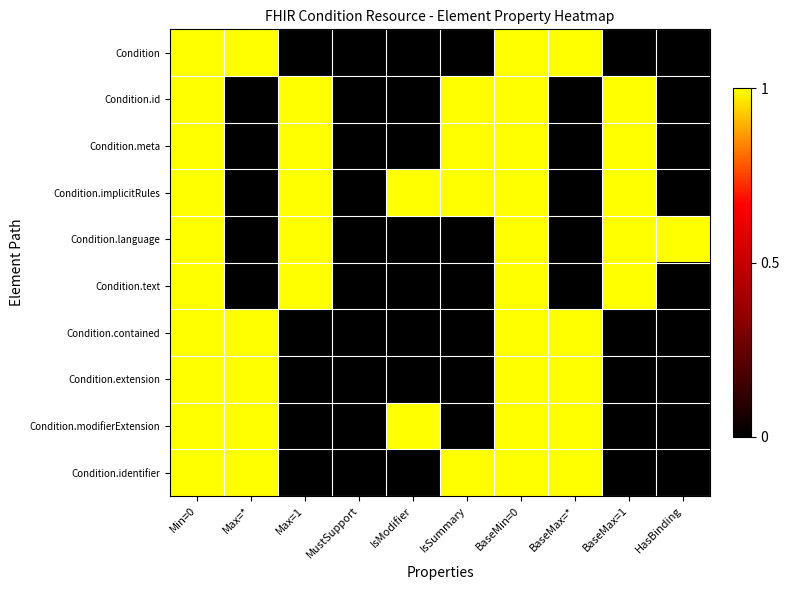

Rank the series at BaseMin=0 from lowest to highest value.

Condition, Condition.id, Condition.meta, Condition.implicitRules, Condition.language, Condition.text, Condition.contained, Condition.extension, Condition.modifierExtension, Condition.identifier